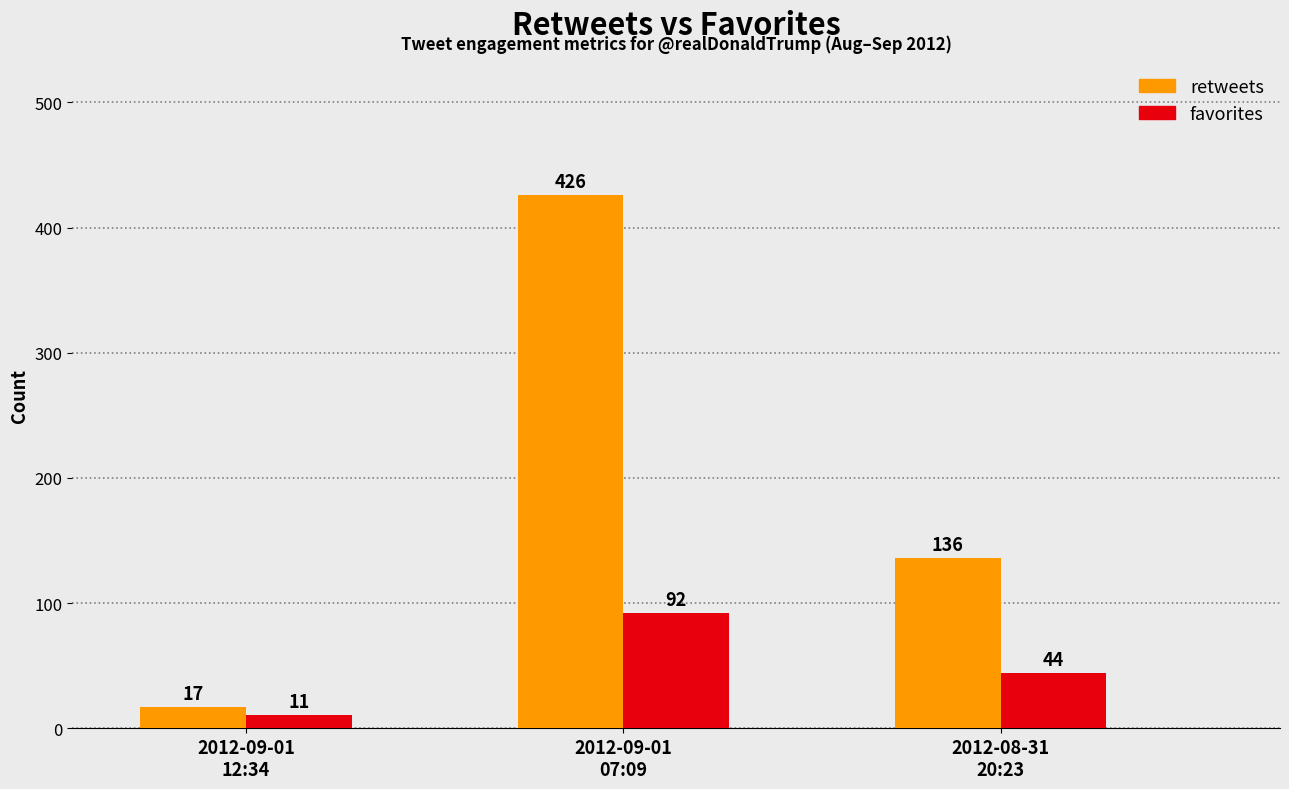

True or false: favorites has a value of 155 at 2012-09-01
07:09.

False